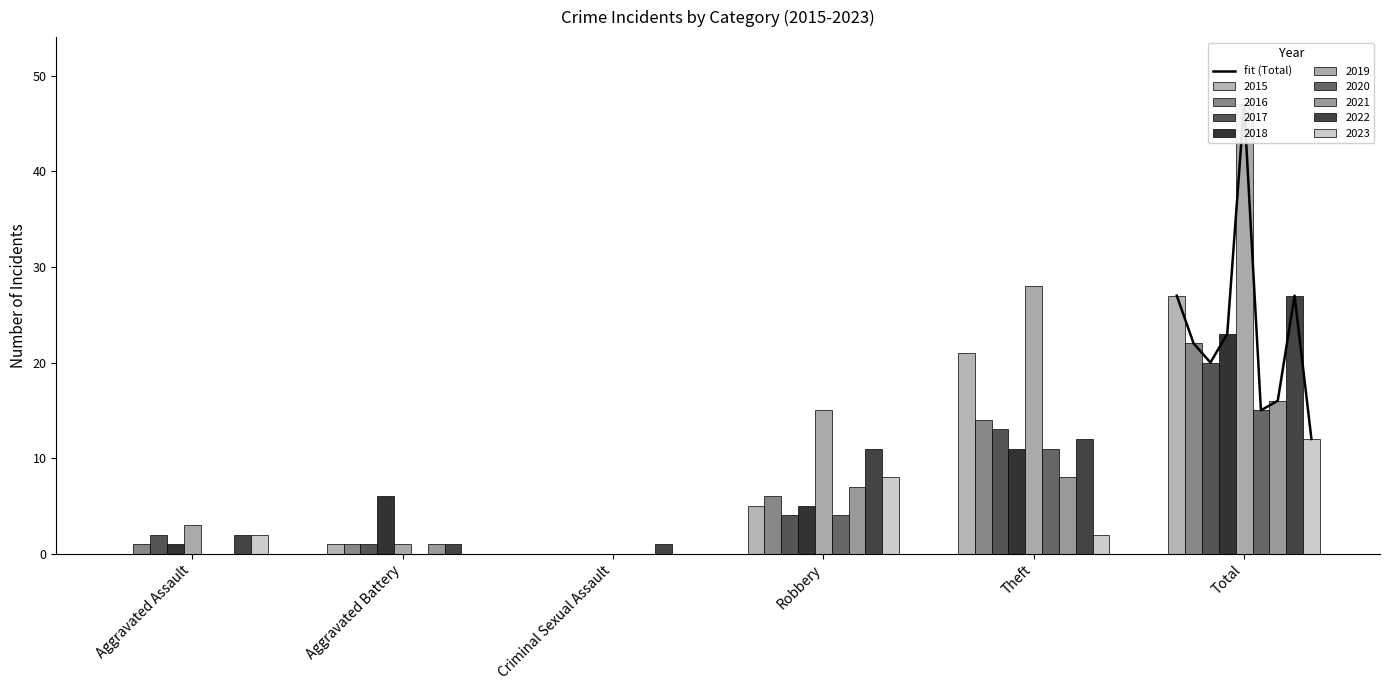

How many data points are less than 22?

4